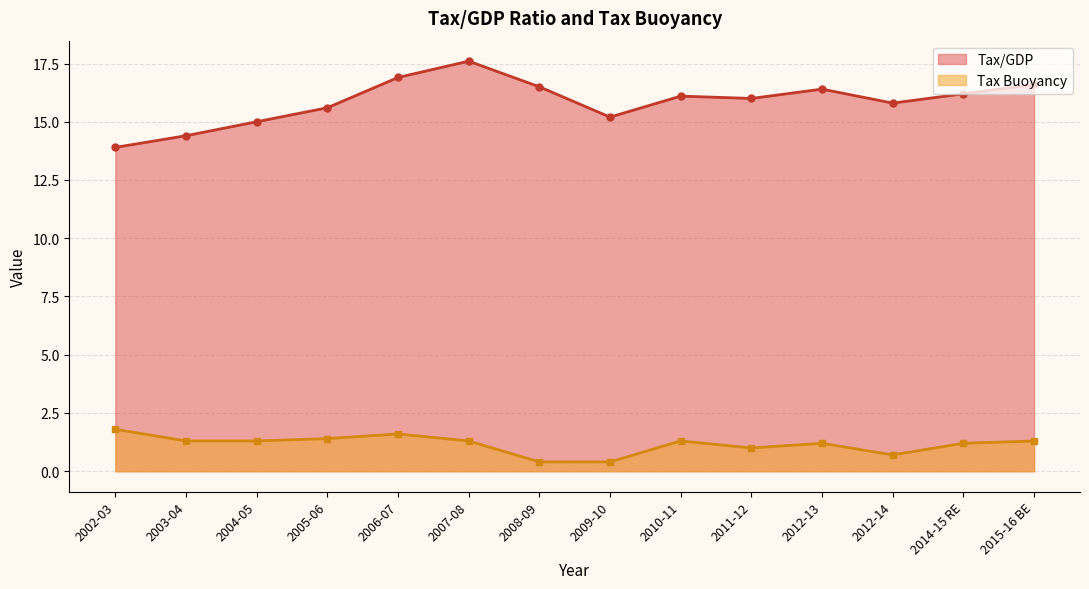

Reading right to left, what are all the values shown in this chart?

Tax/GDP: 16.6	16.2	15.8	16.4	16.0	16.1	15.2	16.5	17.6	16.9	15.6	15.0	14.4	13.9
Tax Buoyancy: 1.3	1.2	0.7	1.2	1.0	1.3	0.4	0.4	1.3	1.6	1.4	1.3	1.3	1.8